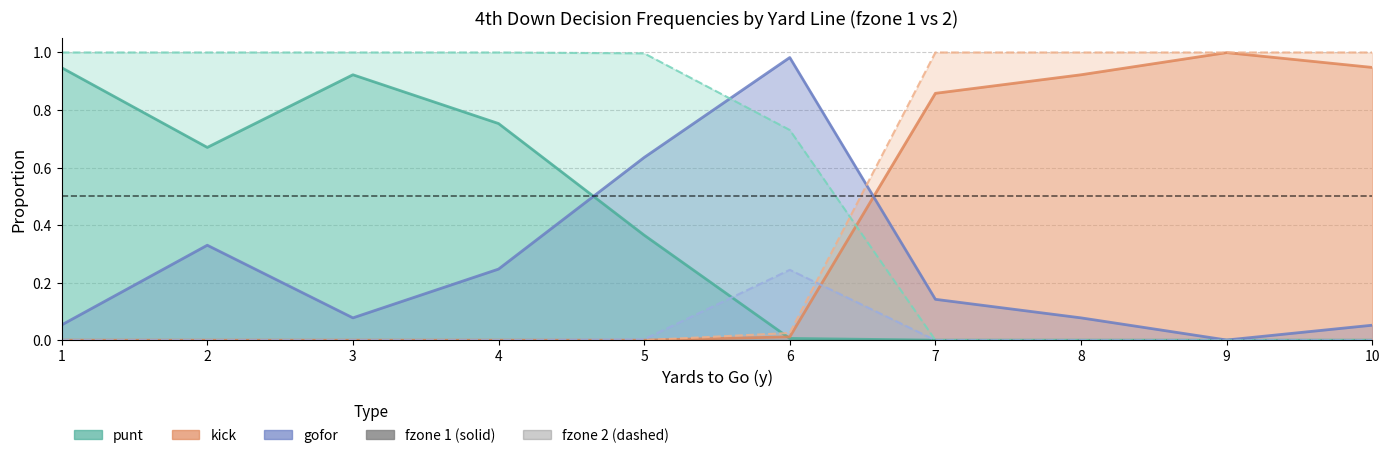

At which label does punt_fzone2 reach its minimum?

7